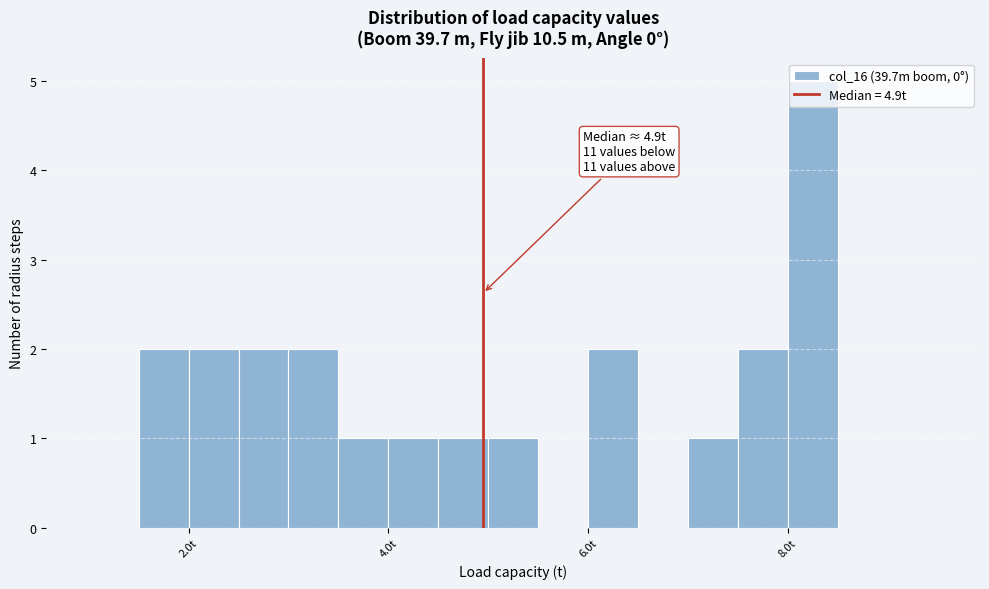

Around what value on the x-axis is the tallest bar? Give the approximate position of its centre, as read against the axis.

8.2